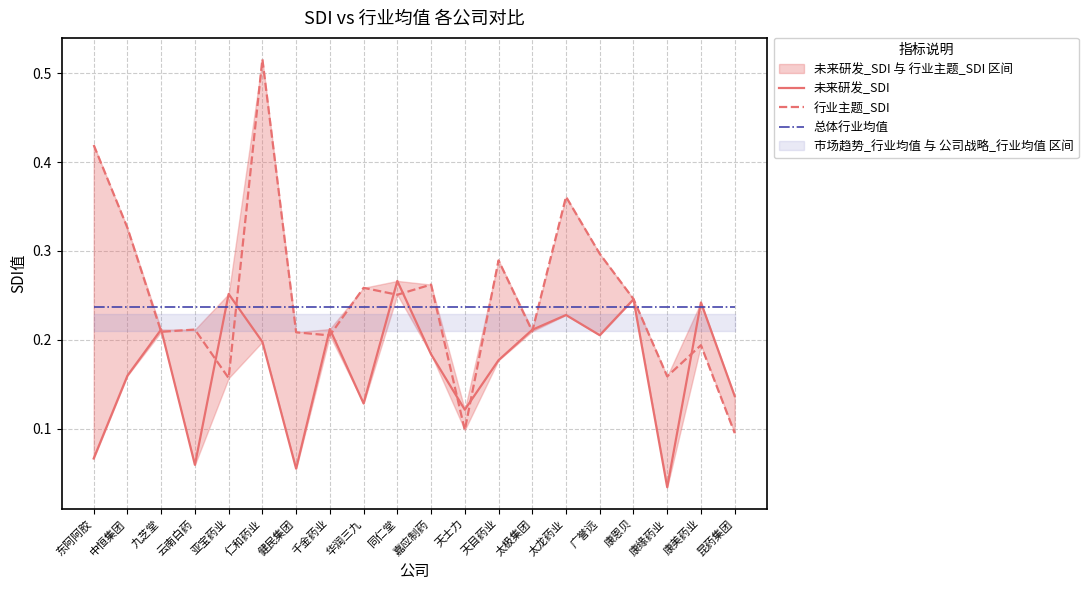

Does the chart display data point markers on the line(s)?

No